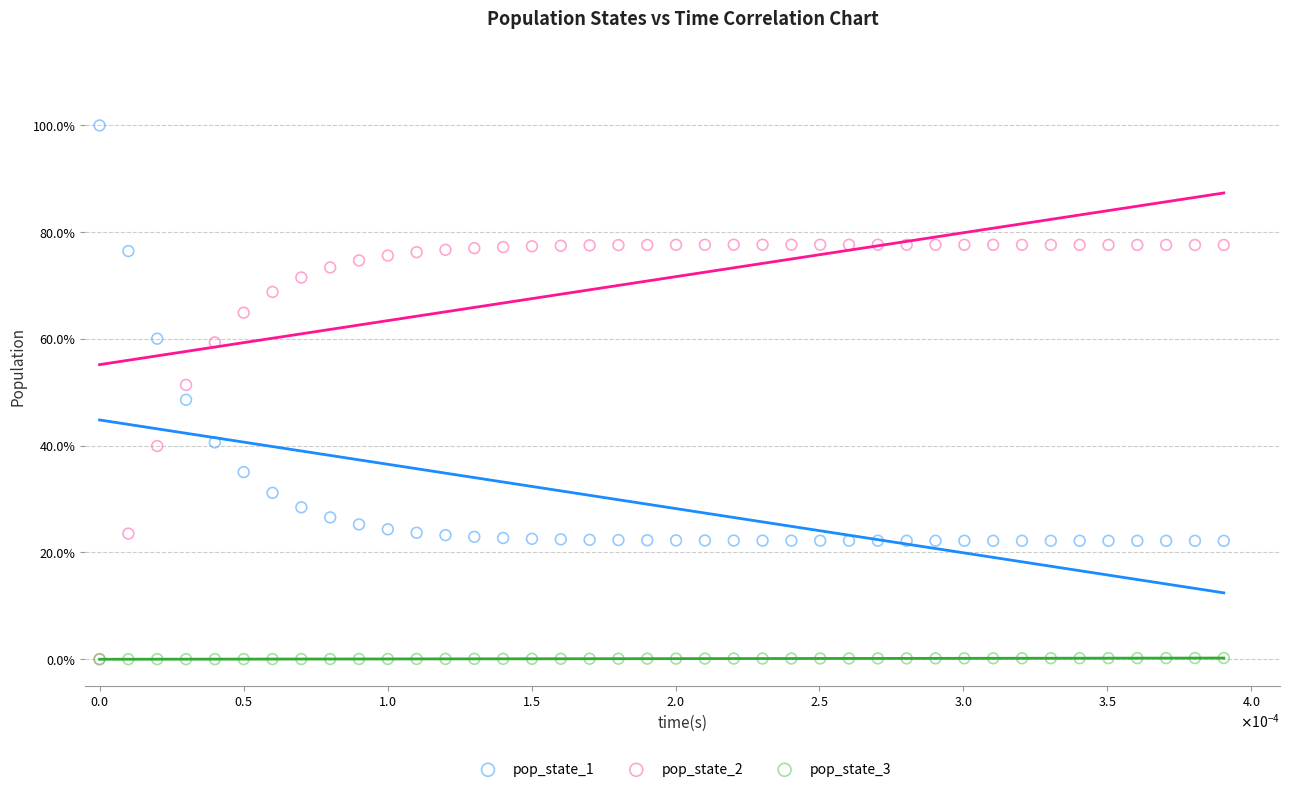

What are all the series names shown in the legend?

pop_state_1, pop_state_2, pop_state_3